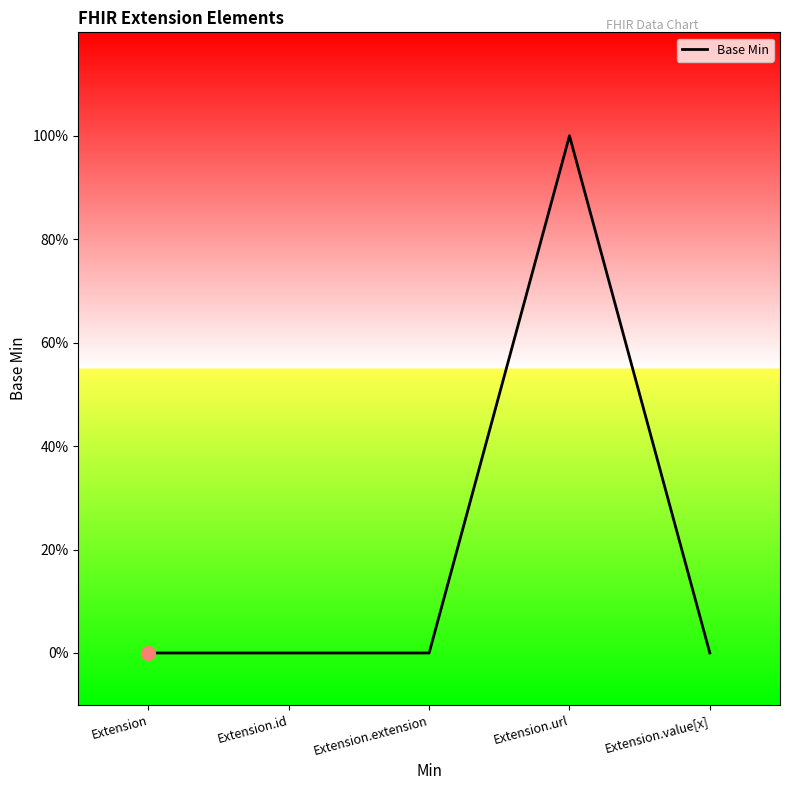

Between Extension.extension and Extension.url, which is larger?

Extension.url